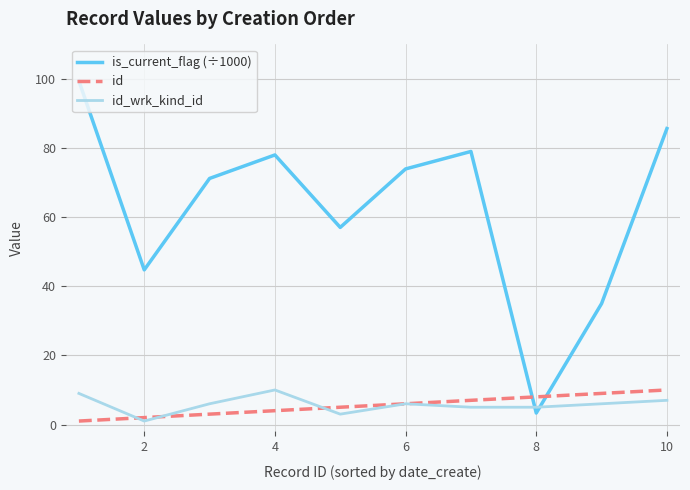

How many series are shown in this chart?

3